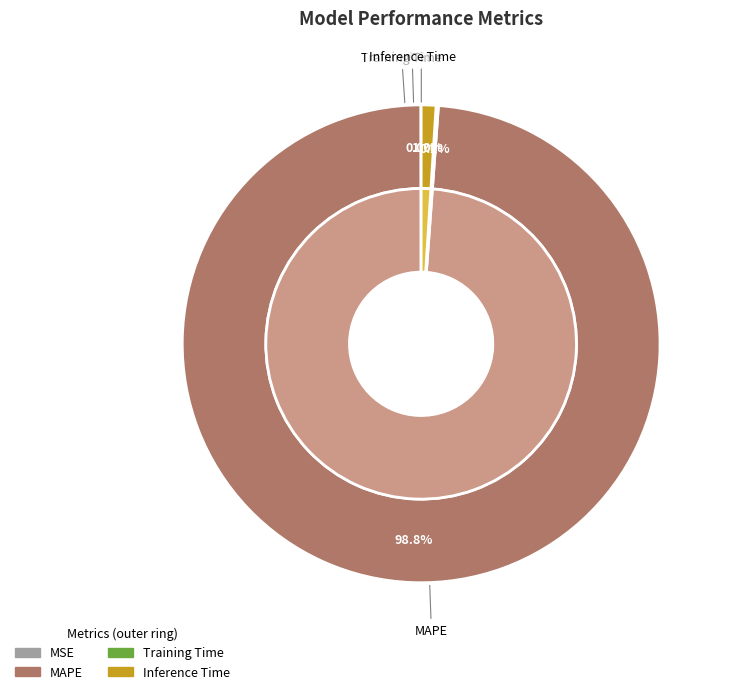

Which category has the biggest portion of the pie?

MAPE